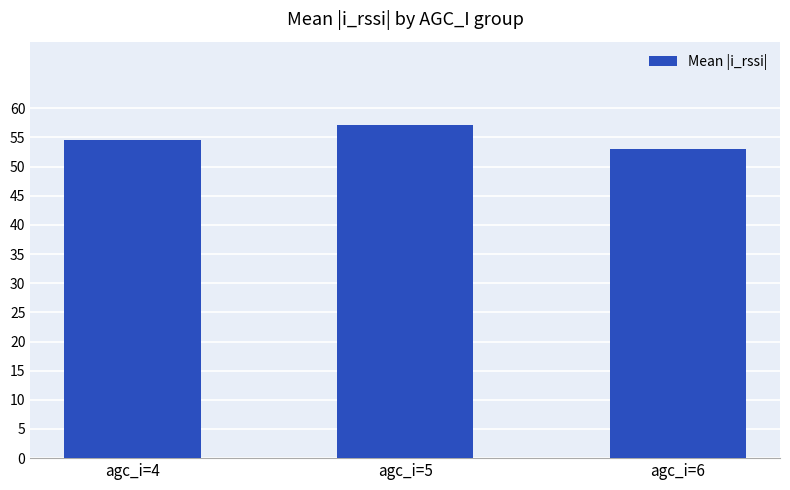

List the labels in order of value, smallest first.

agc_i=6, agc_i=4, agc_i=5